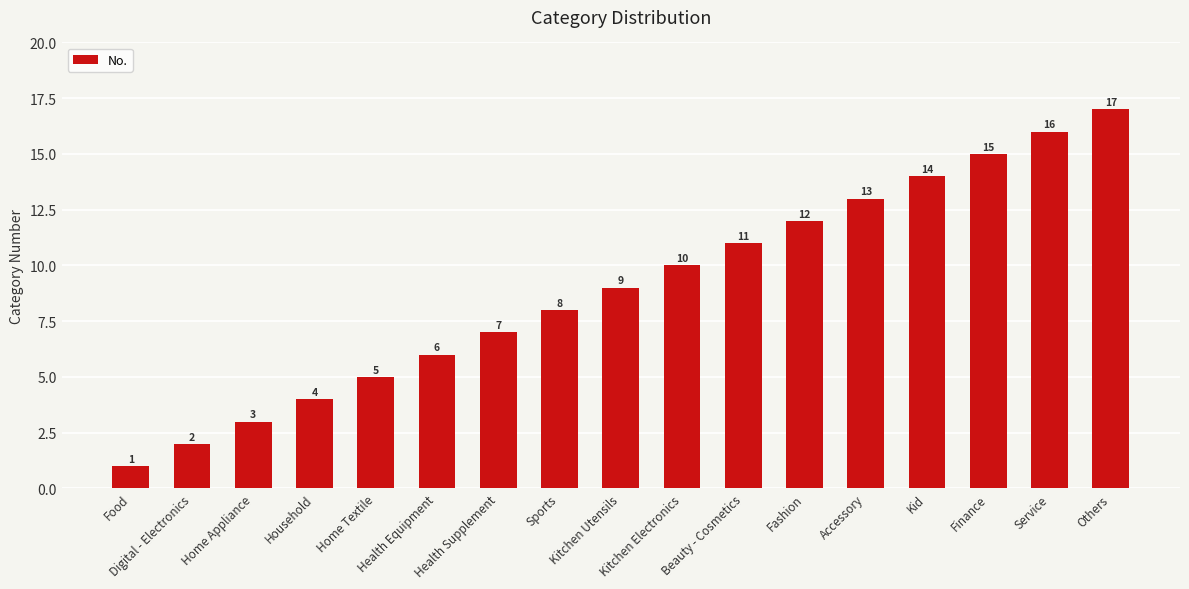

Rank the categories by value from lowest to highest.

Food, Digital - Electronics, Home Appliance, Household, Home Textile, Health Equipment, Health Supplement, Sports, Kitchen Utensils, Kitchen Electronics, Beauty - Cosmetics, Fashion, Accessory, Kid, Finance, Service, Others